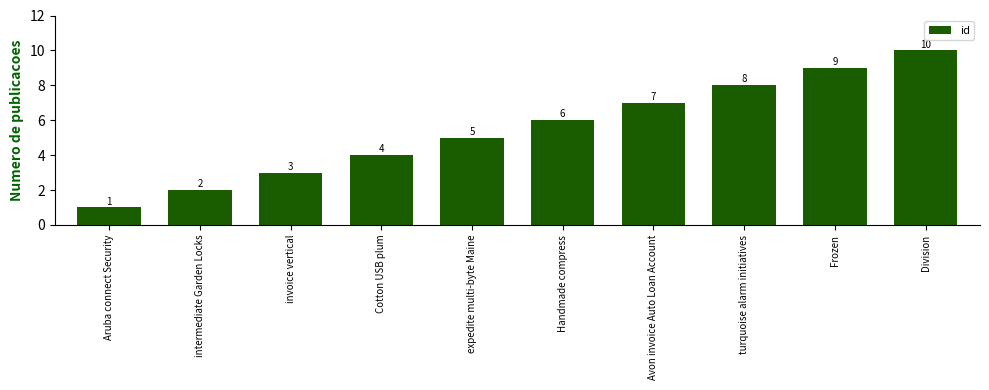

Reading left to right, transcribe all the data shown in this chart.

Aruba connect Security=1	intermediate Garden Locks=2	invoice vertical=3	Cotton USB plum=4	expedite multi-byte Maine=5	Handmade compress=6	Avon invoice Auto Loan Account=7	turquoise alarm initiatives=8	Frozen=9	Division=10